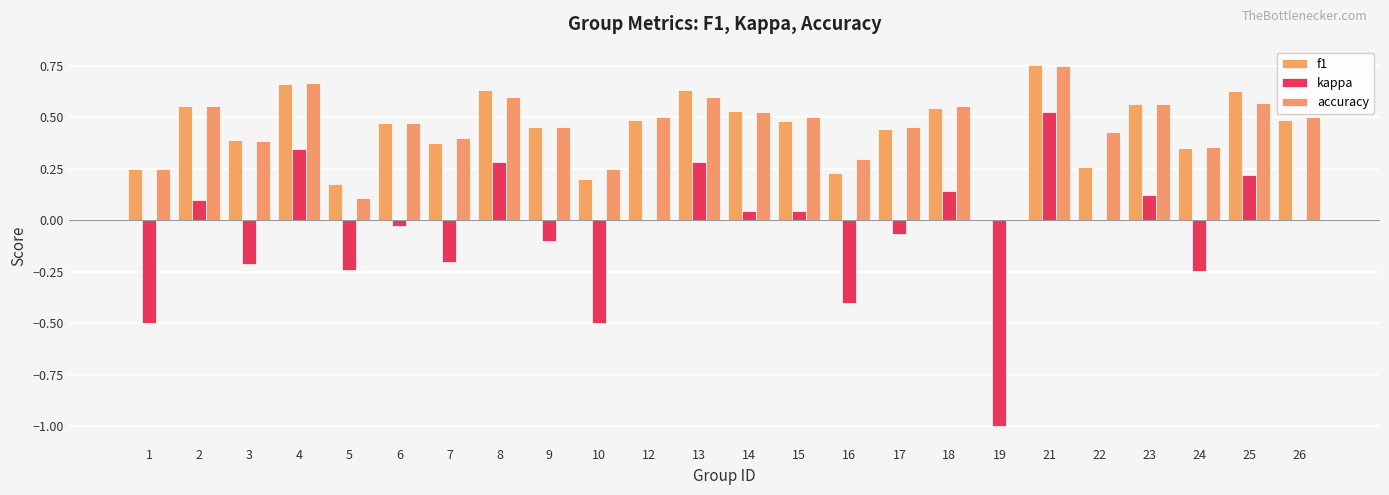

Count the number of categories in the chart.

24